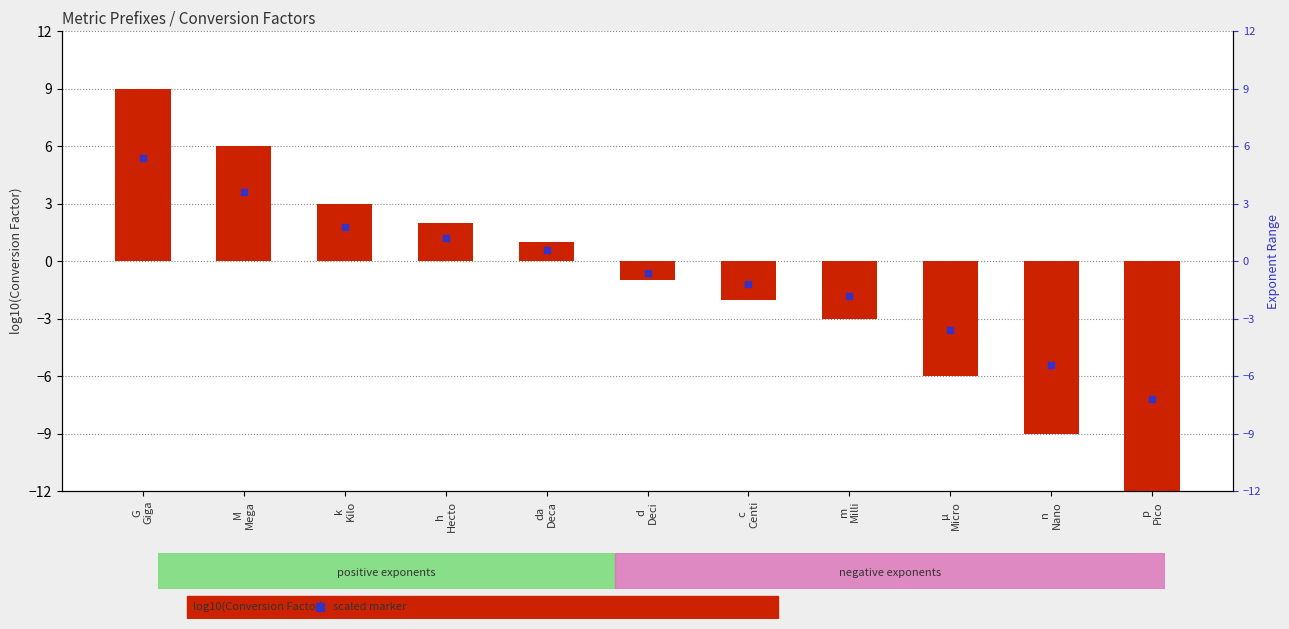

At how many categories does at least one series exceed 5?

2